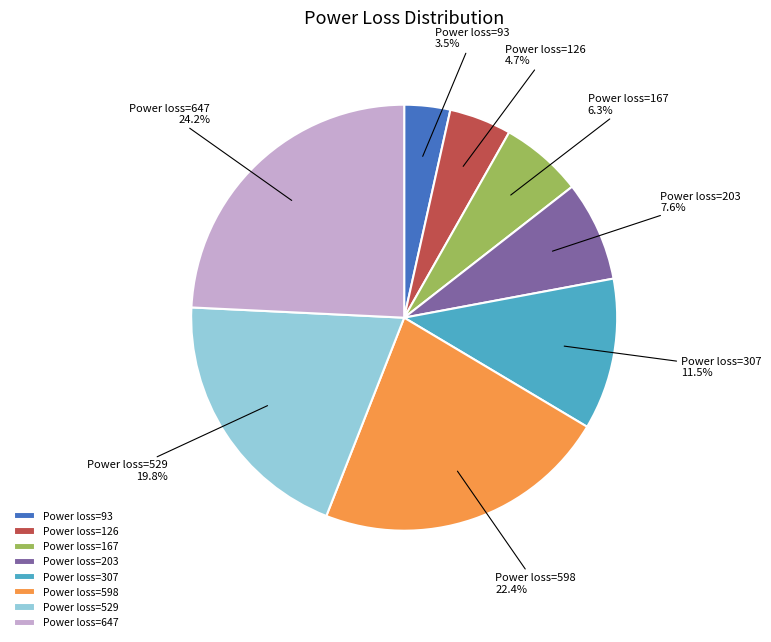

Rank the categories by value from highest to lowest.

Power loss=647, Power loss=598, Power loss=529, Power loss=307, Power loss=203, Power loss=167, Power loss=126, Power loss=93